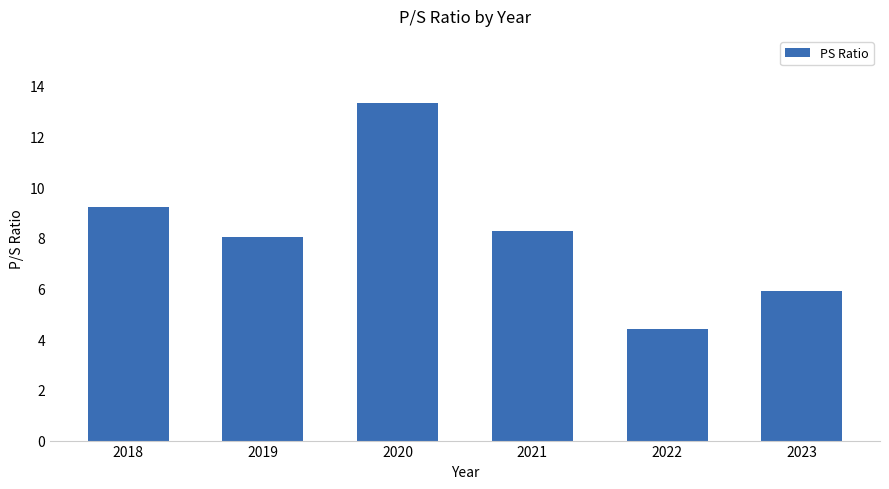

Does the chart contain any negative values?

No